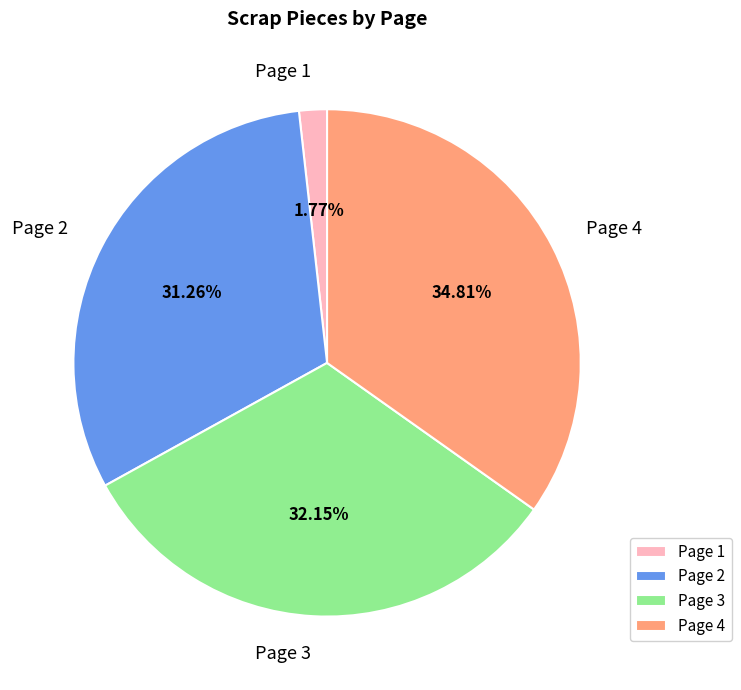

The Page 2 slice represents 31% of the pie. True or false?

True